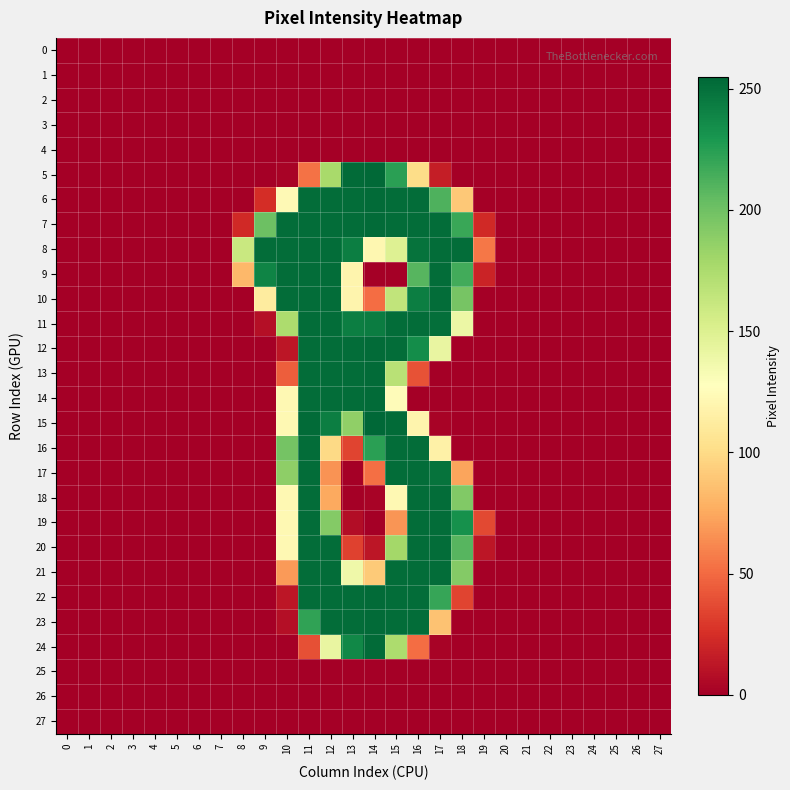

Reading left to right, transcribe all the data shown in this chart.

0: 0=0	1=0	2=0	3=0	4=0	5=0	6=0	7=0	8=0	9=0	10=0	11=0	12=0	13=0	14=0	15=0	16=0	17=0	18=0	19=0	20=0	21=0	22=0	23=0	24=0	25=0	26=0	27=0
1: 0=0	1=0	2=0	3=0	4=0	5=0	6=0	7=0	8=0	9=0	10=0	11=0	12=0	13=0	14=0	15=0	16=0	17=0	18=0	19=0	20=0	21=0	22=0	23=0	24=0	25=0	26=0	27=0
2: 0=0	1=0	2=0	3=0	4=0	5=0	6=0	7=0	8=0	9=0	10=0	11=0	12=0	13=0	14=0	15=0	16=0	17=0	18=0	19=0	20=0	21=0	22=0	23=0	24=0	25=0	26=0	27=0
3: 0=0	1=0	2=0	3=0	4=0	5=0	6=0	7=0	8=0	9=0	10=0	11=0	12=0	13=0	14=0	15=0	16=0	17=0	18=0	19=0	20=0	21=0	22=0	23=0	24=0	25=0	26=0	27=0
4: 0=0	1=0	2=0	3=0	4=0	5=0	6=0	7=0	8=0	9=0	10=0	11=0	12=0	13=0	14=0	15=0	16=0	17=0	18=0	19=0	20=0	21=0	22=0	23=0	24=0	25=0	26=0	27=0
5: 0=0	1=0	2=0	3=0	4=0	5=0	6=0	7=0	8=0	9=0	10=2	11=53	12=177	13=253	14=254	15=224	16=101	17=16	18=0	19=0	20=0	21=0	22=0	23=0	24=0	25=0	26=0	27=0
6: 0=0	1=0	2=0	3=0	4=0	5=0	6=0	7=0	8=0	9=24	10=123	11=252	12=252	13=252	14=253	15=252	16=252	17=212	18=90	19=0	20=0	21=0	22=0	23=0	24=0	25=0	26=0	27=0
7: 0=0	1=0	2=0	3=0	4=0	5=0	6=0	7=0	8=22	9=201	10=252	11=252	12=252	13=252	14=253	15=252	16=252	17=252	18=219	19=22	20=0	21=0	22=0	23=0	24=0	25=0	26=0	27=0
8: 0=0	1=0	2=0	3=0	4=0	5=0	6=0	7=0	8=161	9=252	10=252	11=252	12=252	13=243	14=121	15=149	16=249	17=252	18=252	19=55	20=0	21=0	22=0	23=0	24=0	25=0	26=0	27=0
9: 0=0	1=0	2=0	3=0	4=0	5=0	6=0	7=0	8=82	9=240	10=252	11=252	12=252	13=119	14=0	15=0	16=209	17=252	18=216	19=19	20=0	21=0	22=0	23=0	24=0	25=0	26=0	27=0
10: 0=0	1=0	2=0	3=0	4=0	5=0	6=0	7=0	8=0	9=112	10=252	11=252	12=252	13=119	14=51	15=165	16=243	17=252	18=197	19=0	20=0	21=0	22=0	23=0	24=0	25=0	26=0	27=0
11: 0=0	1=0	2=0	3=0	4=0	5=0	6=0	7=0	8=0	9=8	10=175	11=252	12=252	13=243	14=244	15=252	16=252	17=251	18=140	19=0	20=0	21=0	22=0	23=0	24=0	25=0	26=0	27=0
12: 0=0	1=0	2=0	3=0	4=0	5=0	6=0	7=0	8=0	9=0	10=12	11=252	12=252	13=252	14=253	15=252	16=235	17=142	18=0	19=0	20=0	21=0	22=0	23=0	24=0	25=0	26=0	27=0
13: 0=0	1=0	2=0	3=0	4=0	5=0	6=0	7=0	8=0	9=0	10=45	11=252	12=252	13=252	14=253	15=169	16=40	17=0	18=0	19=0	20=0	21=0	22=0	23=0	24=0	25=0	26=0	27=0
14: 0=0	1=0	2=0	3=0	4=0	5=0	6=0	7=0	8=0	9=0	10=122	11=252	12=252	13=252	14=253	15=125	16=0	17=0	18=0	19=0	20=0	21=0	22=0	23=0	24=0	25=0	26=0	27=0
15: 0=0	1=0	2=0	3=0	4=0	5=0	6=0	7=0	8=0	9=0	10=122	11=253	12=243	13=187	14=255	15=253	16=119	17=2	18=0	19=0	20=0	21=0	22=0	23=0	24=0	25=0	26=0	27=0
16: 0=0	1=0	2=0	3=0	4=0	5=0	6=0	7=0	8=0	9=0	10=198	11=252	12=99	13=34	14=224	15=252	16=252	17=116	18=0	19=0	20=0	21=0	22=0	23=0	24=0	25=0	26=0	27=0
17: 0=0	1=0	2=0	3=0	4=0	5=0	6=0	7=0	8=0	9=0	10=188	11=252	12=66	13=0	14=52	15=252	16=252	17=249	18=73	19=0	20=0	21=0	22=0	23=0	24=0	25=0	26=0	27=0
18: 0=0	1=0	2=0	3=0	4=0	5=0	6=0	7=0	8=0	9=0	10=122	11=252	12=75	13=0	14=2	15=122	16=252	17=252	18=193	19=0	20=0	21=0	22=0	23=0	24=0	25=0	26=0	27=0
19: 0=0	1=0	2=0	3=0	4=0	5=0	6=0	7=0	8=0	9=0	10=122	11=252	12=192	13=7	14=0	15=67	16=252	17=252	18=233	19=36	20=0	21=0	22=0	23=0	24=0	25=0	26=0	27=0
20: 0=0	1=0	2=0	3=0	4=0	5=0	6=0	7=0	8=0	9=0	10=122	11=252	12=252	13=33	14=12	15=179	16=252	17=252	18=209	19=12	20=0	21=0	22=0	23=0	24=0	25=0	26=0	27=0
21: 0=0	1=0	2=0	3=0	4=0	5=0	6=0	7=0	8=0	9=0	10=69	11=252	12=252	13=138	14=91	15=252	16=252	17=252	18=192	19=0	20=0	21=0	22=0	23=0	24=0	25=0	26=0	27=0
22: 0=0	1=0	2=0	3=0	4=0	5=0	6=0	7=0	8=0	9=0	10=12	11=252	12=252	13=252	14=253	15=252	16=252	17=220	18=34	19=0	20=0	21=0	22=0	23=0	24=0	25=0	26=0	27=0
23: 0=0	1=0	2=0	3=0	4=0	5=0	6=0	7=0	8=0	9=0	10=8	11=222	12=252	13=252	14=253	15=252	16=252	17=87	18=0	19=0	20=0	21=0	22=0	23=0	24=0	25=0	26=0	27=0
24: 0=0	1=0	2=0	3=0	4=0	5=0	6=0	7=0	8=0	9=0	10=0	11=39	12=142	13=238	14=253	15=175	16=51	17=2	18=0	19=0	20=0	21=0	22=0	23=0	24=0	25=0	26=0	27=0
25: 0=0	1=0	2=0	3=0	4=0	5=0	6=0	7=0	8=0	9=0	10=0	11=0	12=0	13=0	14=0	15=0	16=0	17=0	18=0	19=0	20=0	21=0	22=0	23=0	24=0	25=0	26=0	27=0
26: 0=0	1=0	2=0	3=0	4=0	5=0	6=0	7=0	8=0	9=0	10=0	11=0	12=0	13=0	14=0	15=0	16=0	17=0	18=0	19=0	20=0	21=0	22=0	23=0	24=0	25=0	26=0	27=0
27: 0=0	1=0	2=0	3=0	4=0	5=0	6=0	7=0	8=0	9=0	10=0	11=0	12=0	13=0	14=0	15=0	16=0	17=0	18=0	19=0	20=0	21=0	22=0	23=0	24=0	25=0	26=0	27=0